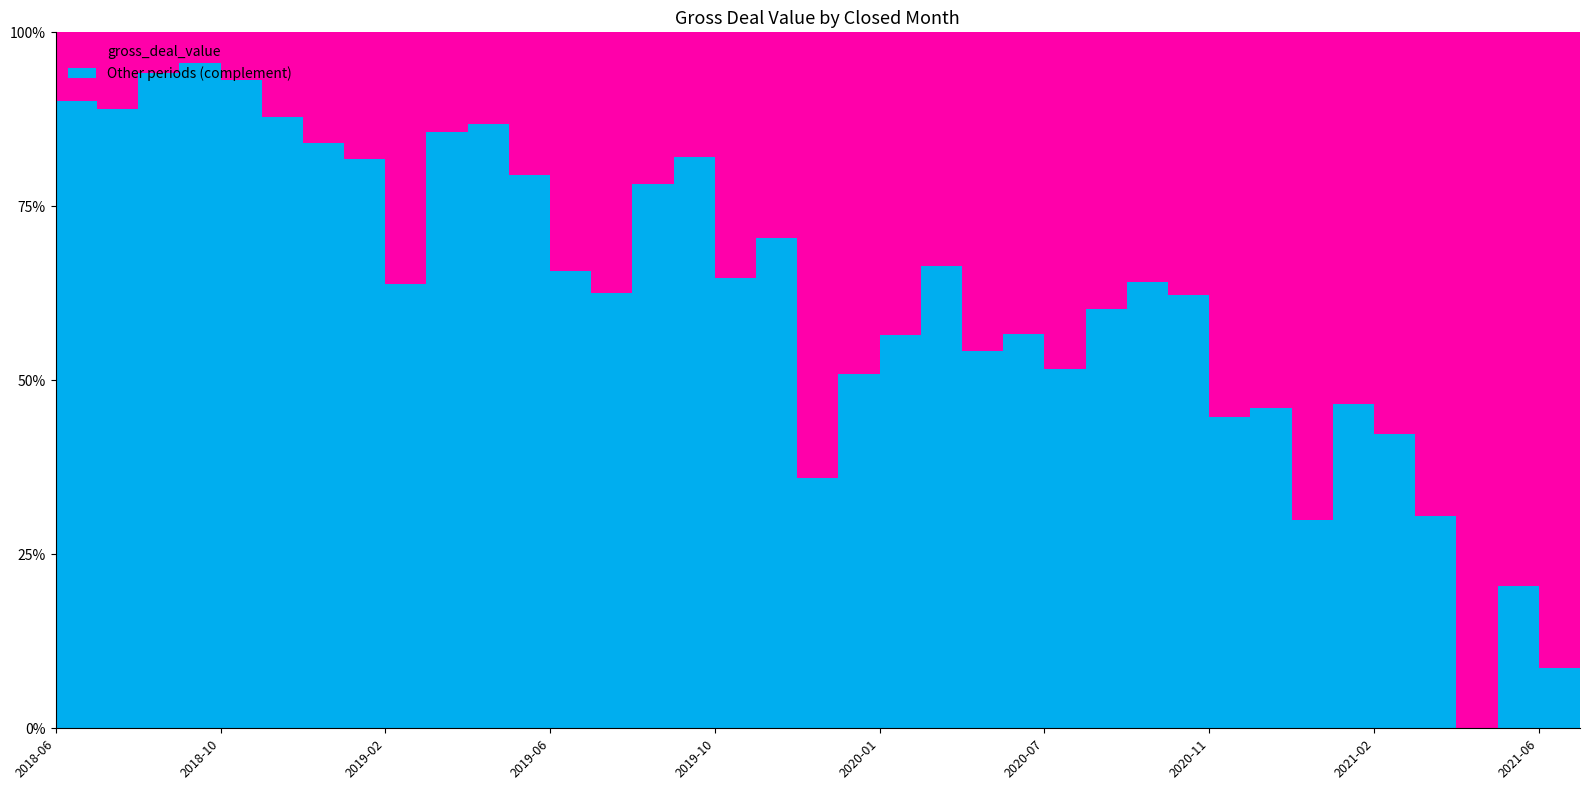

Reading right to left, transcribe all the data shown in this chart.

660070	1881630	1638307	2059197	1431441	1188353	1099828	1443854	1110837	1138492	777448	740038	817862	994985	893906	941929	692483	895563	1012390	1318902	608484	725702	367632	448456	770188	707015	422240	272305	294879	745827	375837	328095	250898	142138	90031	119112	225432	204273